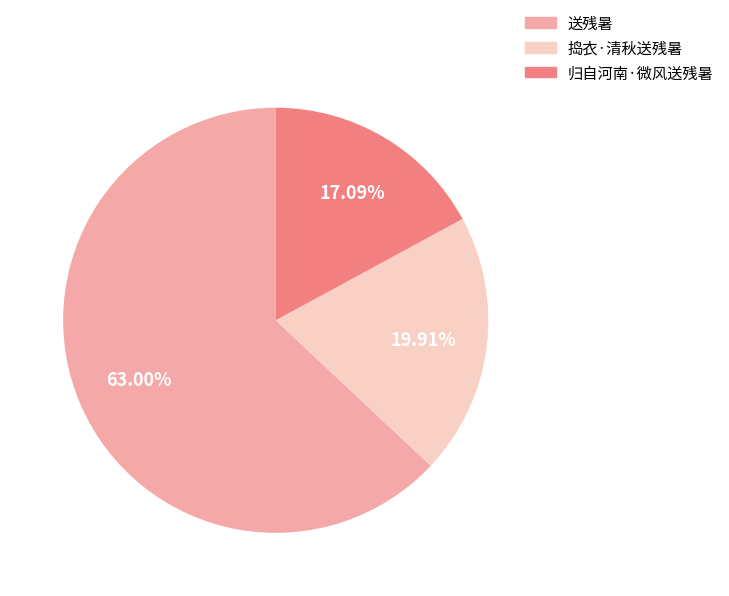

Is it true that 送残暑 is 63% of the pie?

True